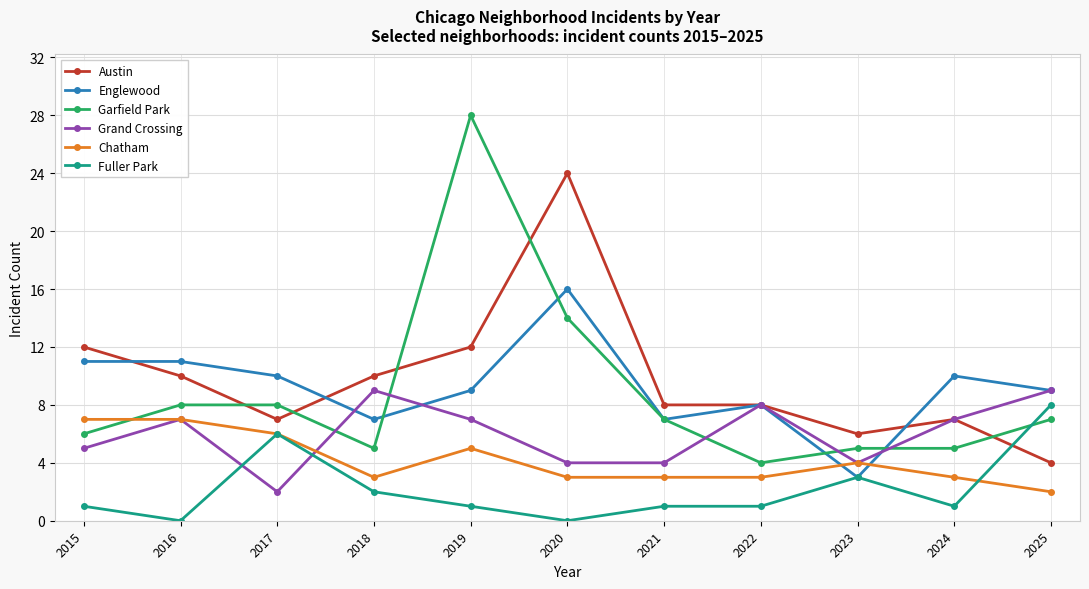

Count the number of data series in this chart.

6